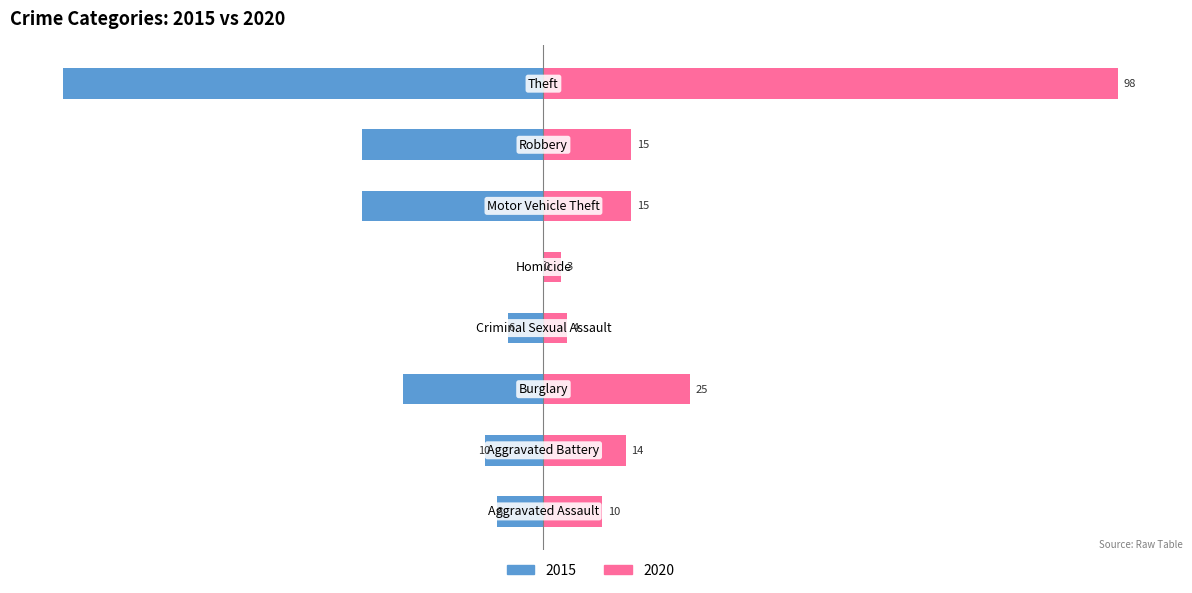

How many bars are there in total?

16